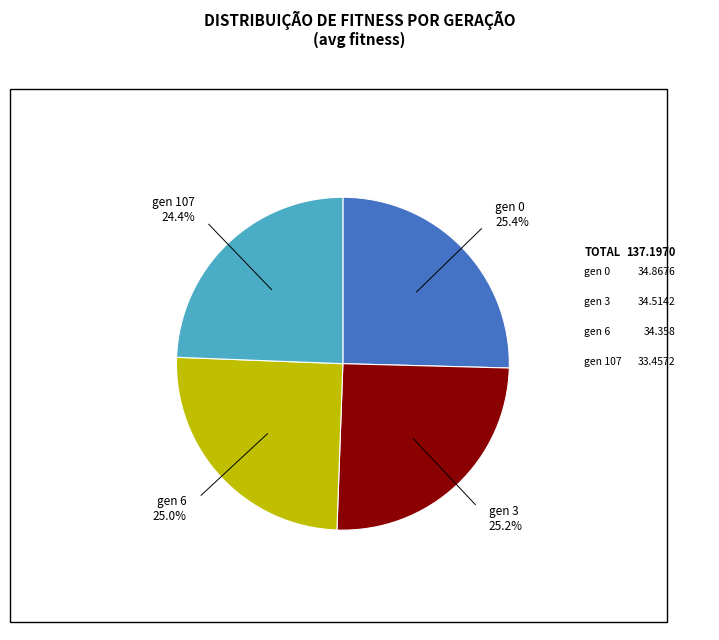

Which has a higher value, gen 107 or gen 6?

gen 6